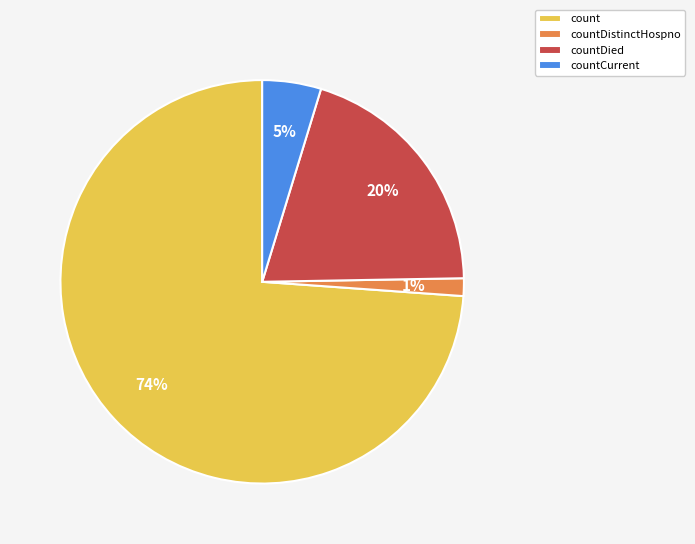

Does count represent more than half of the total?

Yes